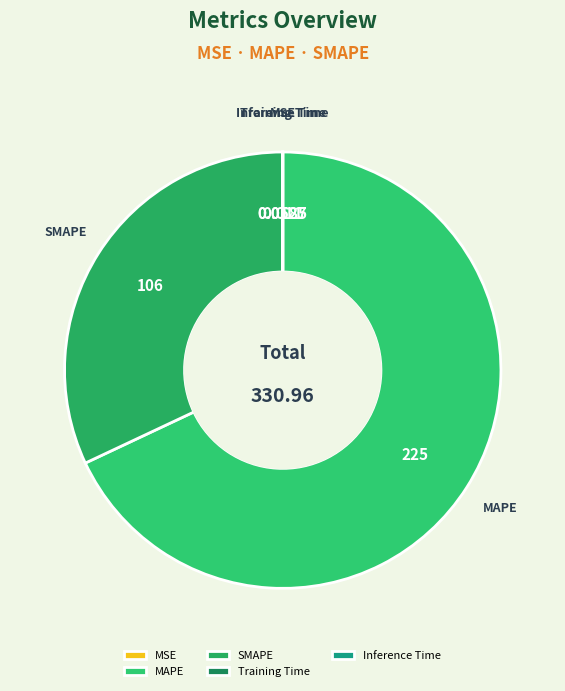

Which category has the biggest portion of the pie?

MAPE